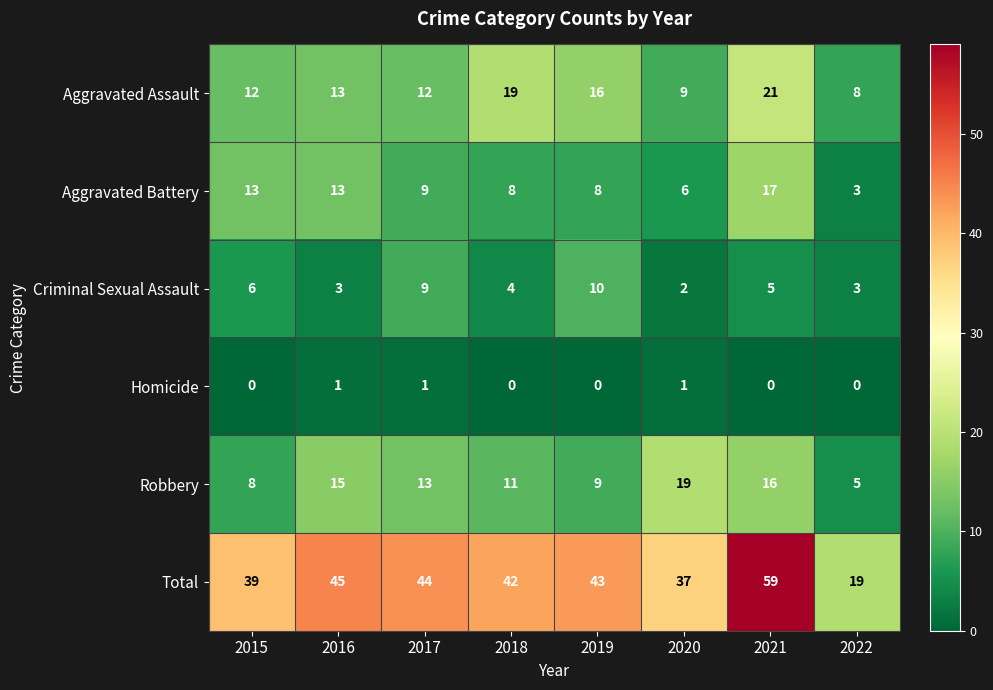

How many values in the Homicide series exceed 0?

3